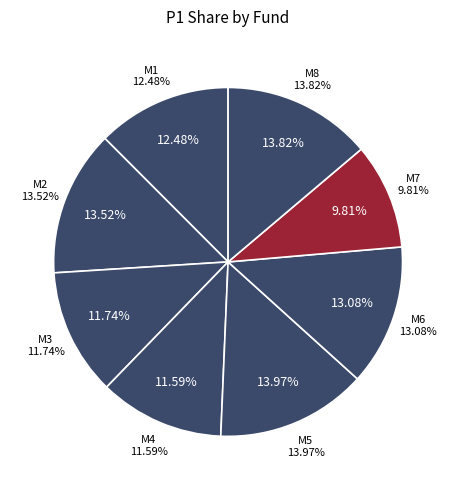

Combined, what portion of the pie is M1 and M6?

25.6%